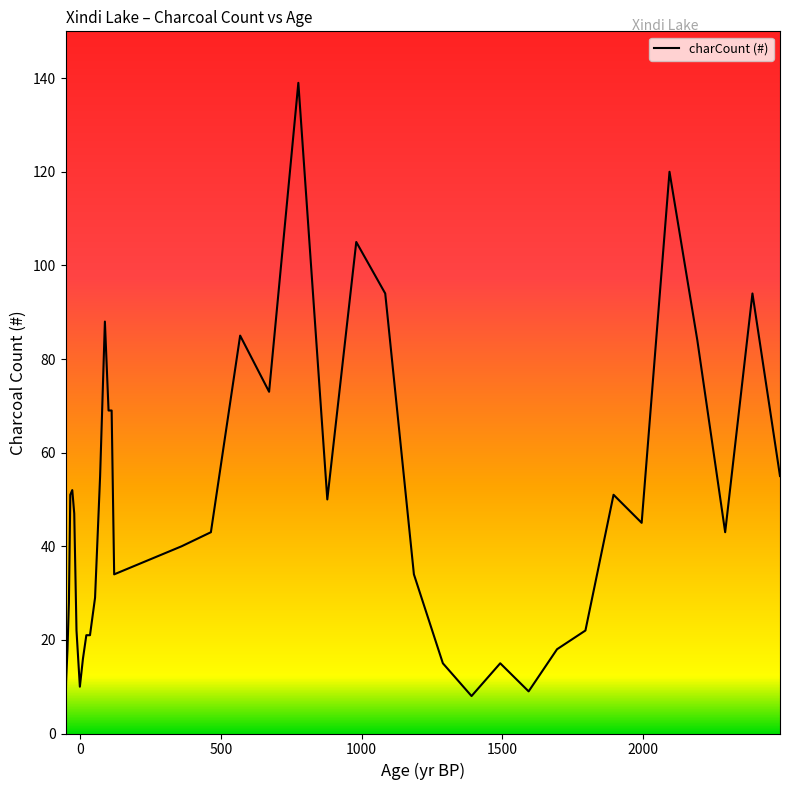

Reading left to right, what are all the values shown in this chart?

4	11	18	28	51	52	47	22	10	16	21	21	29	55	88	69	69	34	40	43	85	73	139	50	105	94	34	15	8	15	9	18	22	51	45	120	84	43	94	55